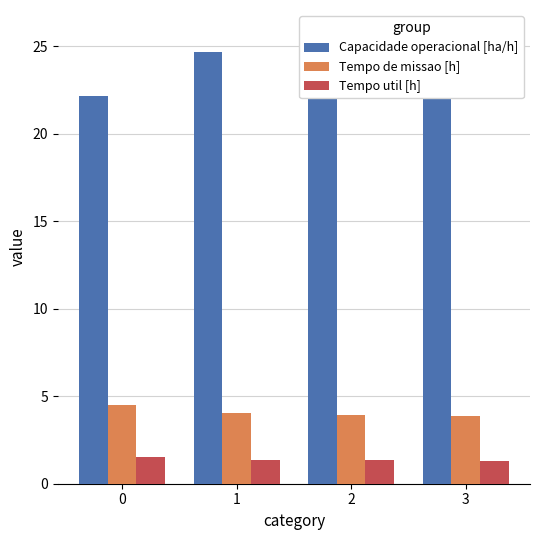

What is the difference between the Capacidade operacional [ha/h] values at 1 and 2?

0.7